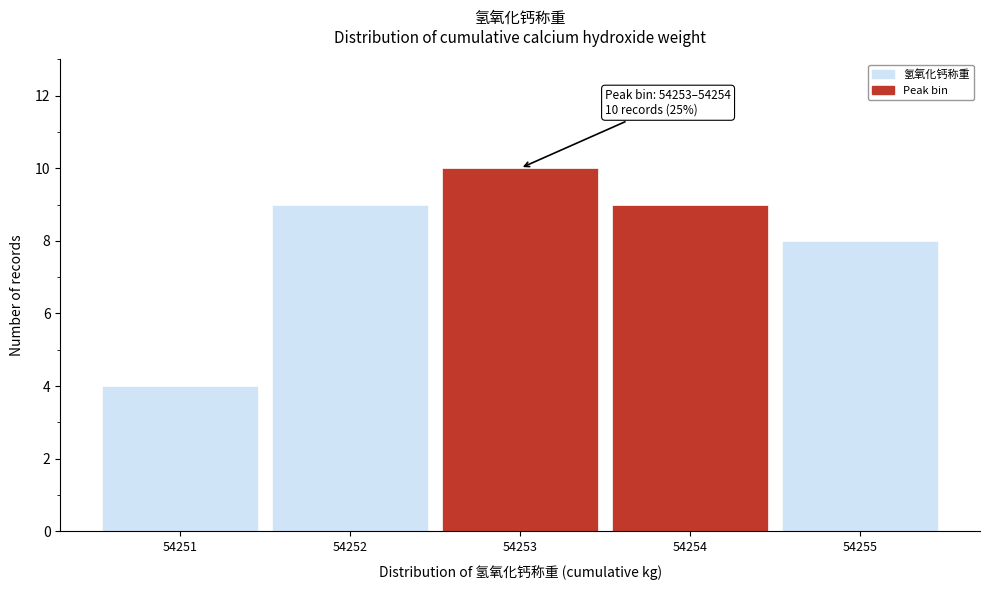

Reading left to right, what are all the values shown in this chart?

54251=4	54252=9	54253=10	54254=9	54255=8